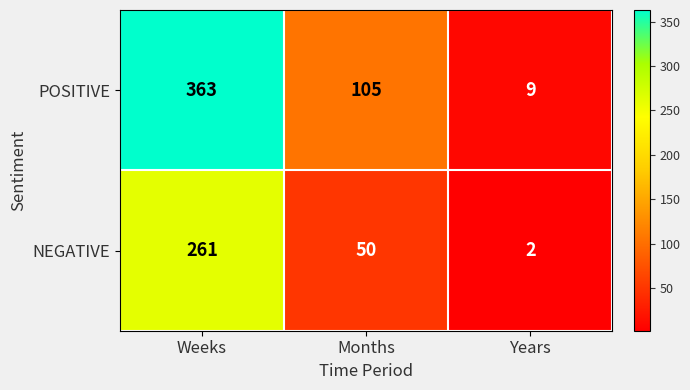

Which series changed the most between Months and Years?

POSITIVE